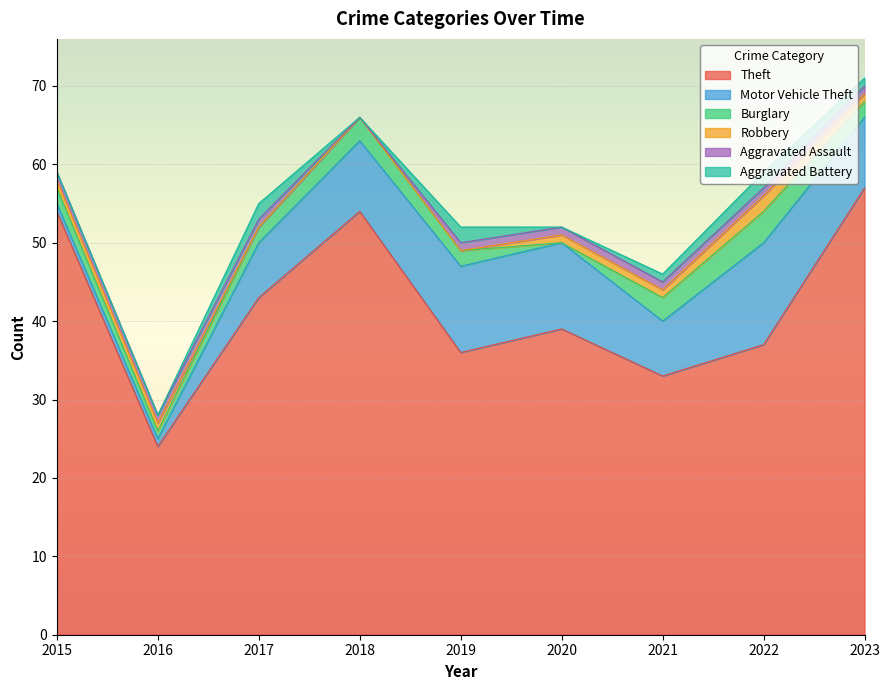

What is the total value across all series at 2021?

46